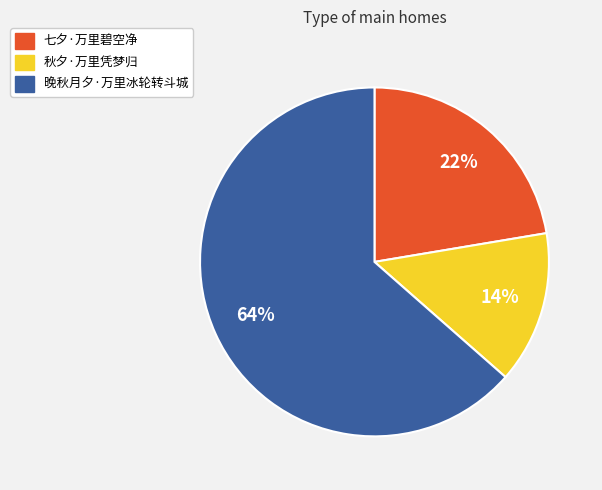

Does 晚秋月夕·万里冰轮转斗城 account for over 50% of the chart?

Yes